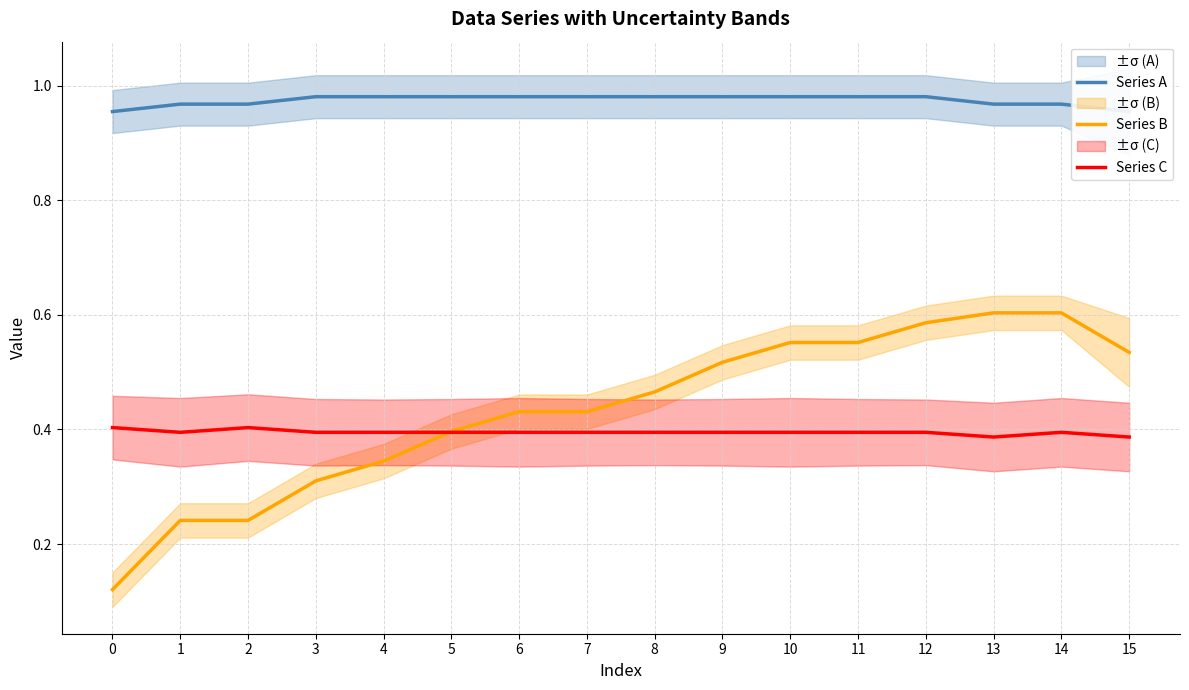

What value does the Series B series have at 3?

0.3